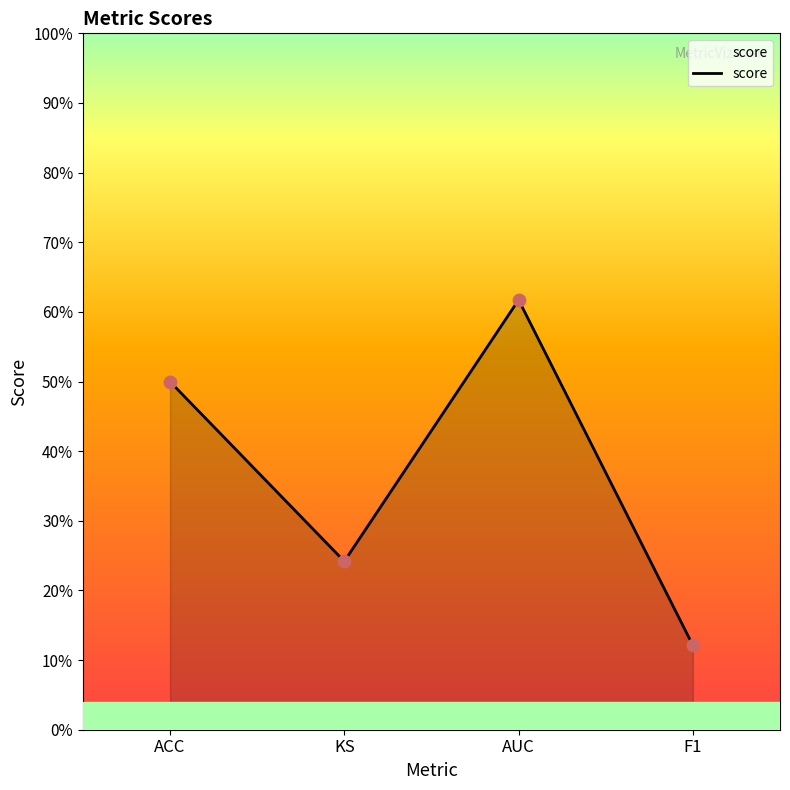

Between AUC and KS, which is larger?

AUC